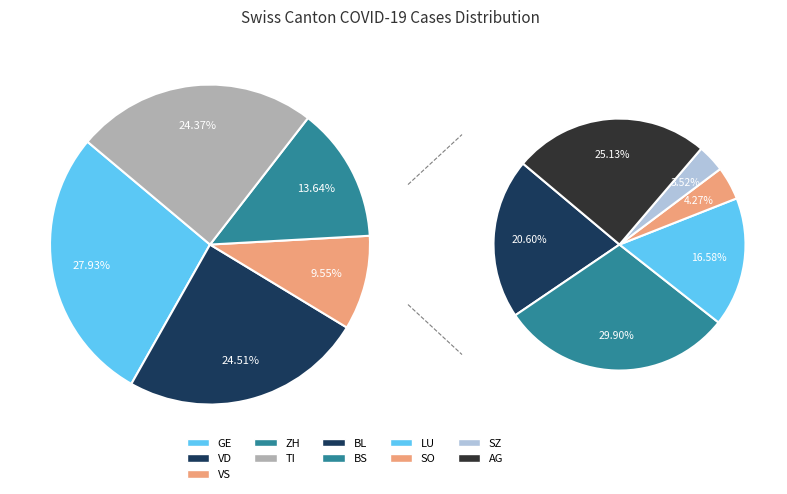

To the nearest percent, what is the average slice percentage?

10%